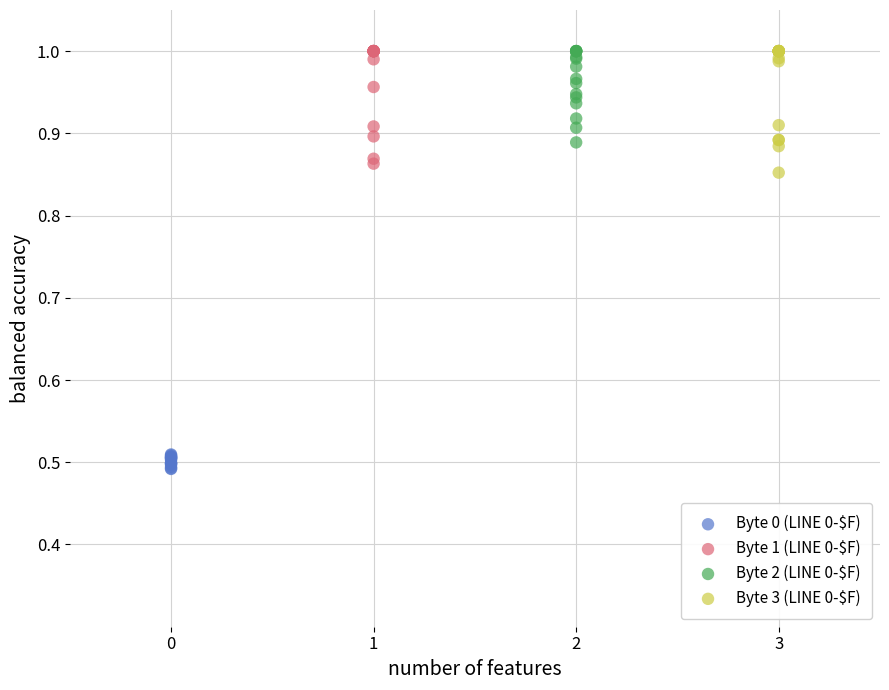

Which series contains the lowest Y value?

Byte 0 (LINE 0-$F)